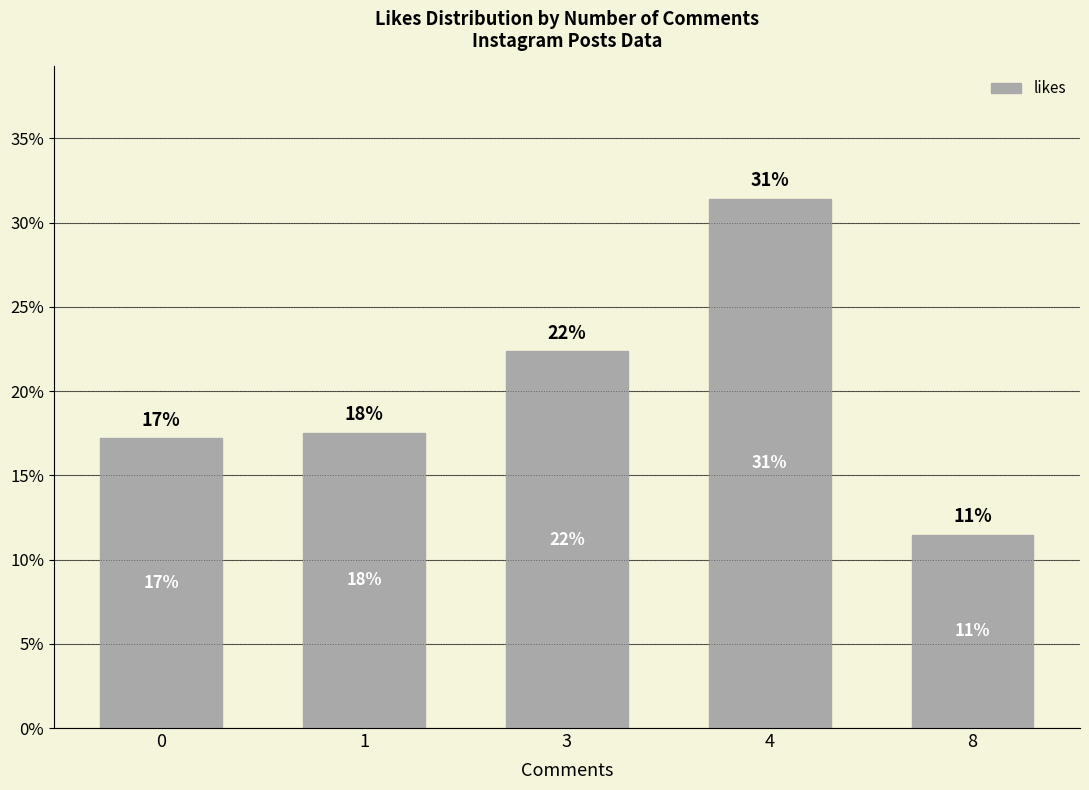

Does the chart contain any negative values?

No